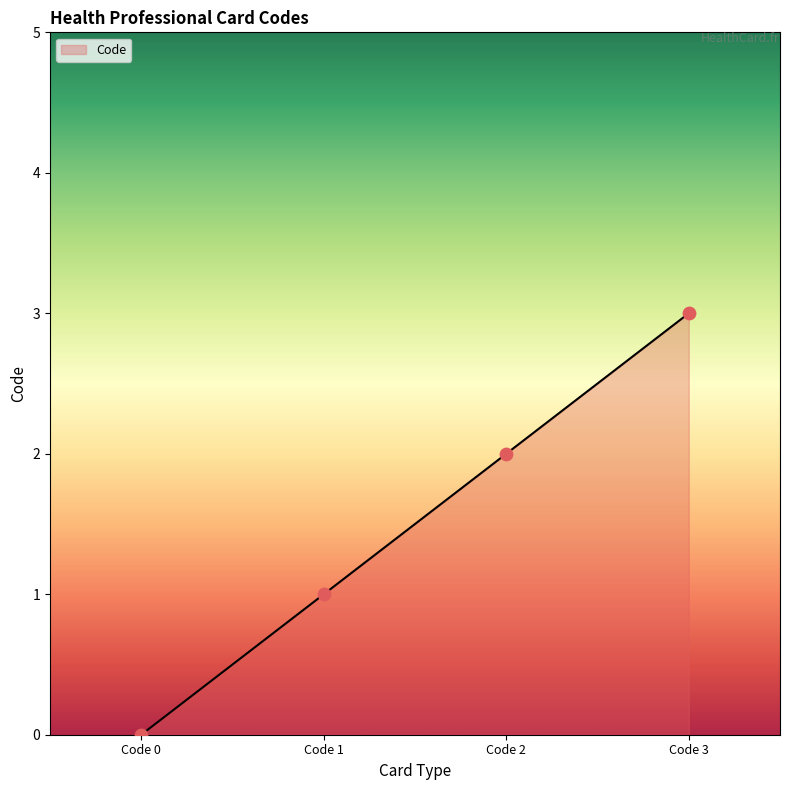

What is the change in value from Code 2 to Code 3?

+1